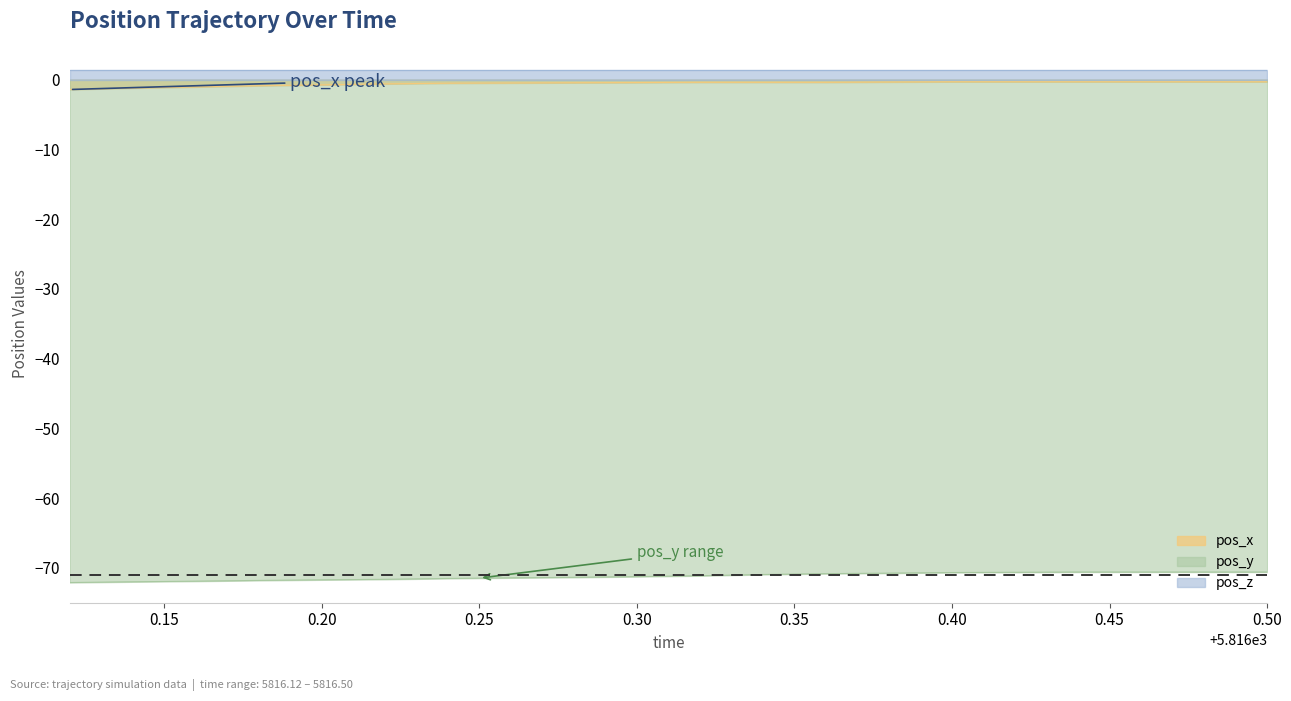

What is the difference between the maximum and second lowest values in the pos_x series?

0.9